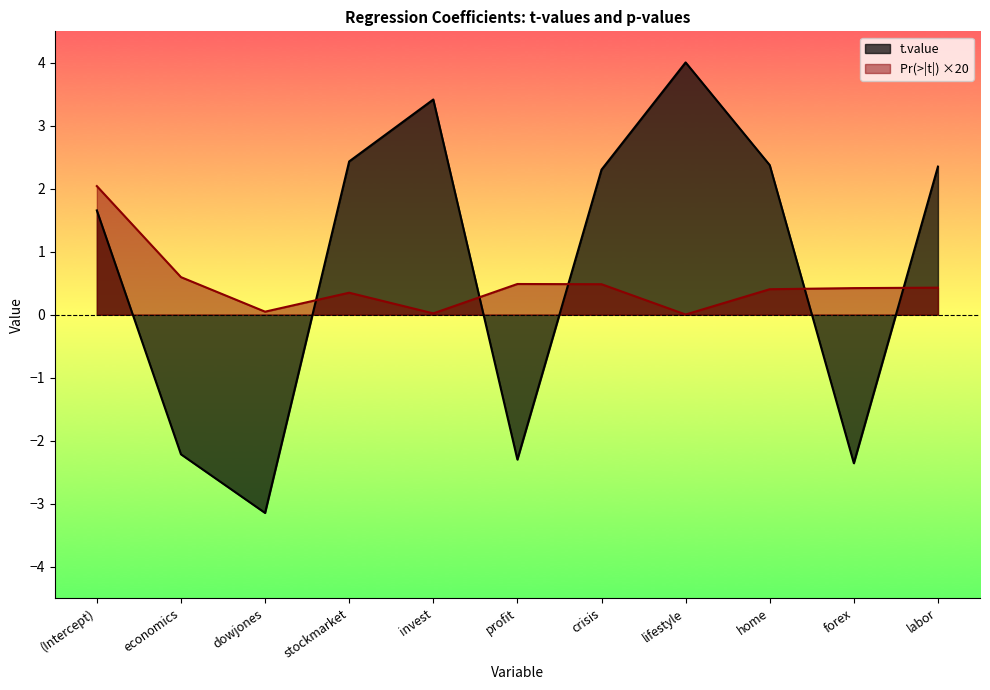

Reading right to left, extract all data points from this chart.

t.value: 2.4	-2.4	2.4	4.0	2.3	-2.3	3.4	2.4	-3.1	-2.2	1.7
Pr(>|t|): 0.4	0.4	0.4	0.0	0.5	0.5	0.0	0.3	0.0	0.6	2.0